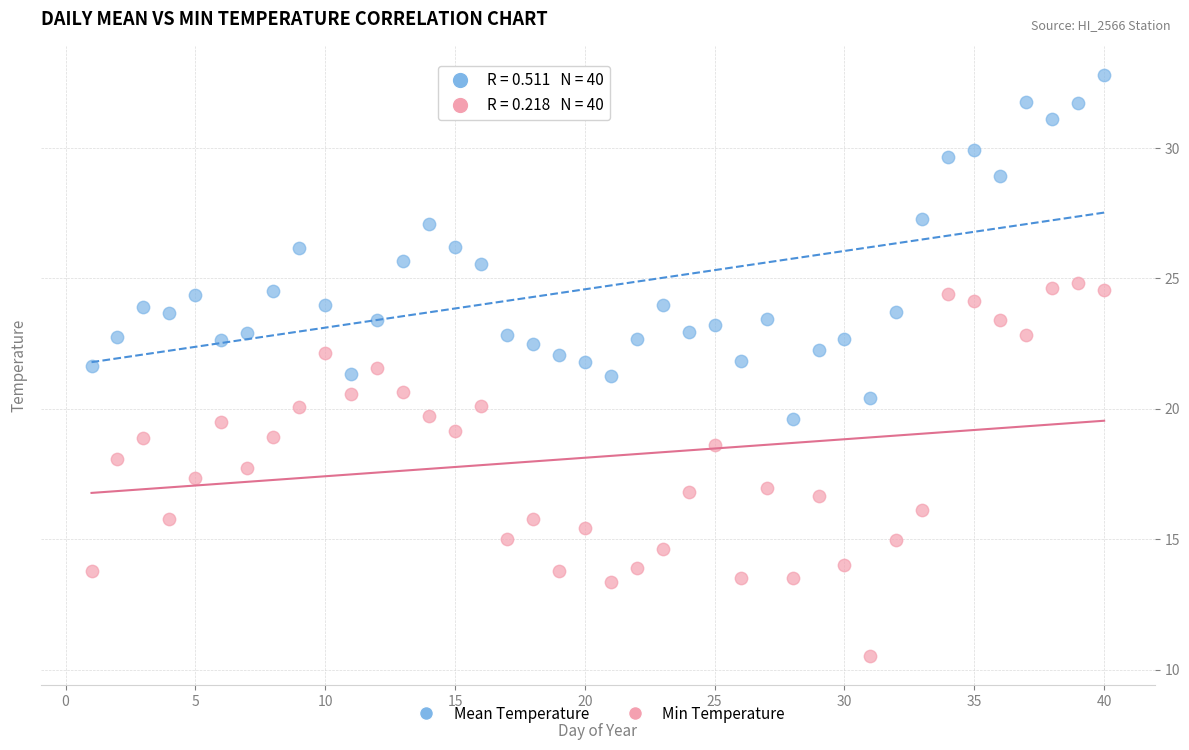

Which series reaches the maximum Y coordinate?

Mean Temperature